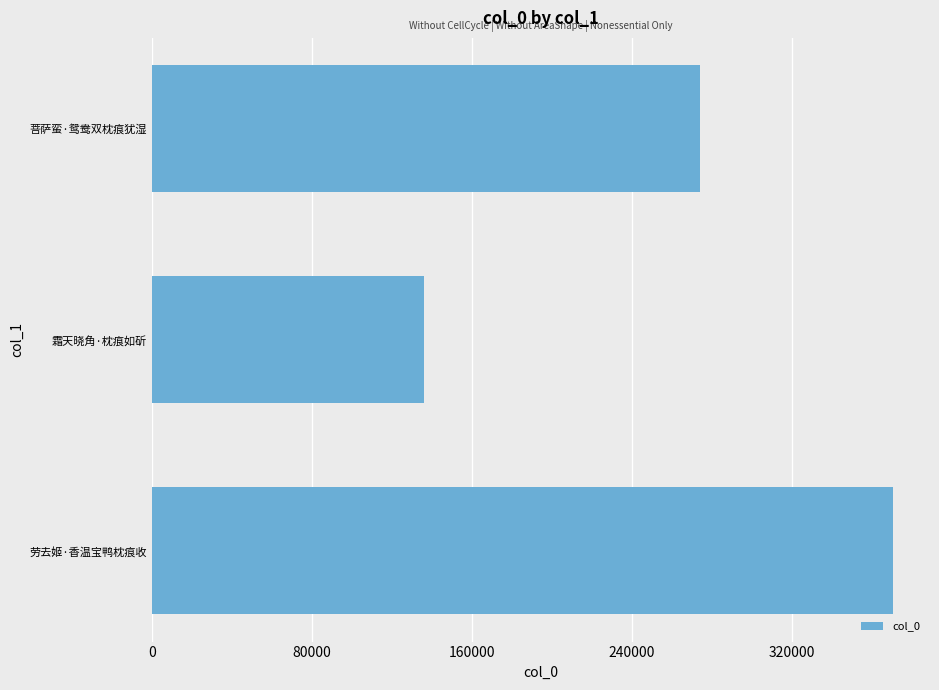

Count the values in the range 135888 to 370616.

3